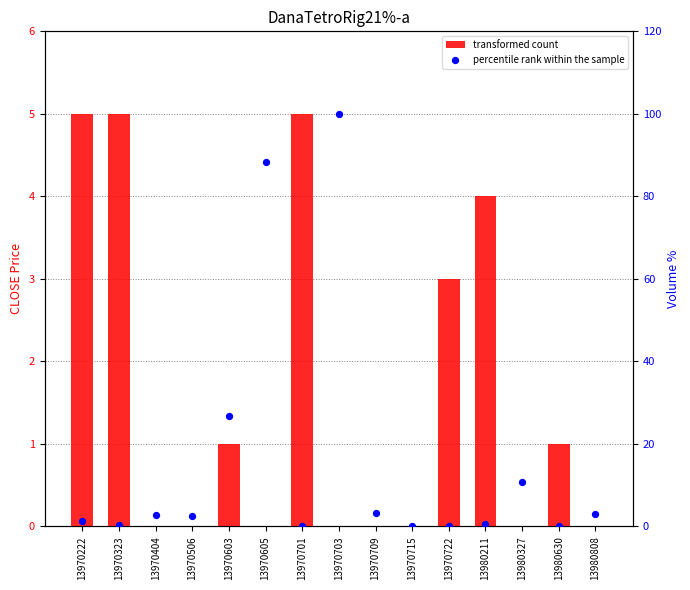

Which series has the largest total across all categories?

percentile rank within the sample